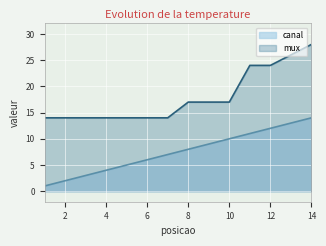

List the series in order of their overall mean, lowest first.

canal, mux